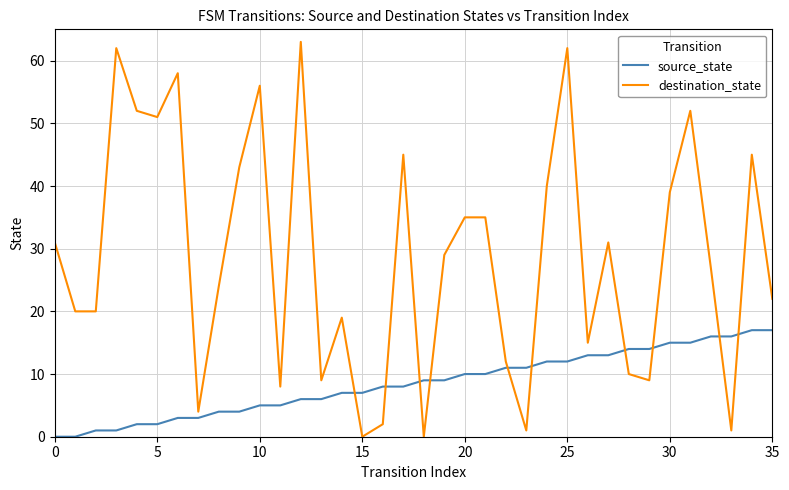

What is the average value of the destination_state series?

29